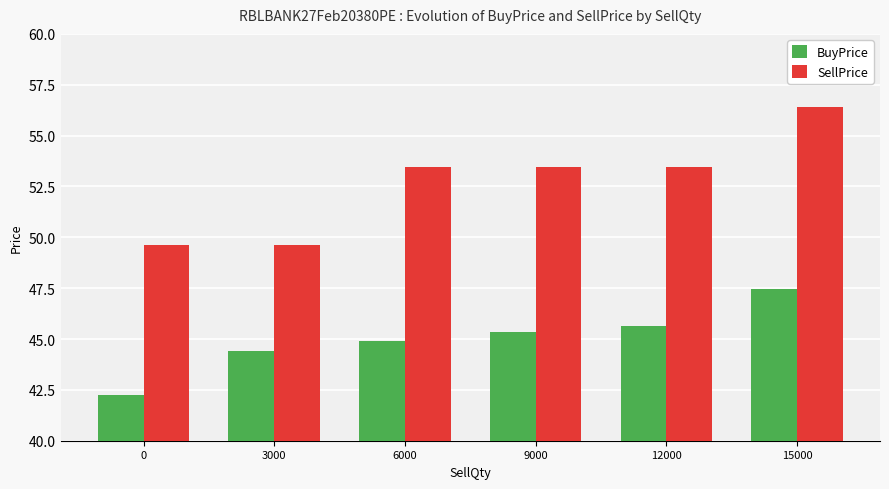

List the series in order of their overall mean, lowest first.

BuyPrice, SellPrice